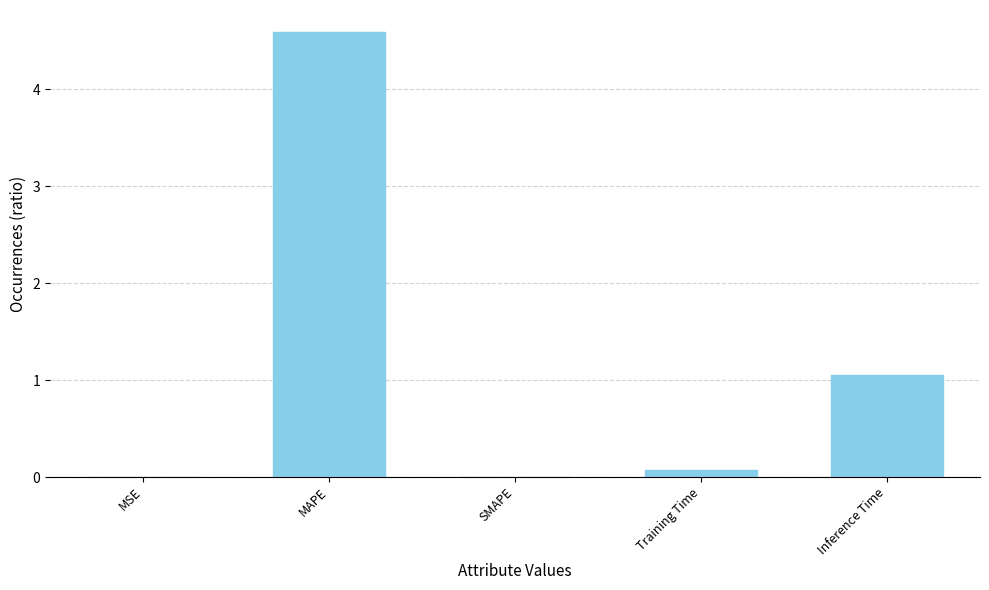

True or false: the data shows 0.7 at Inference Time.

False